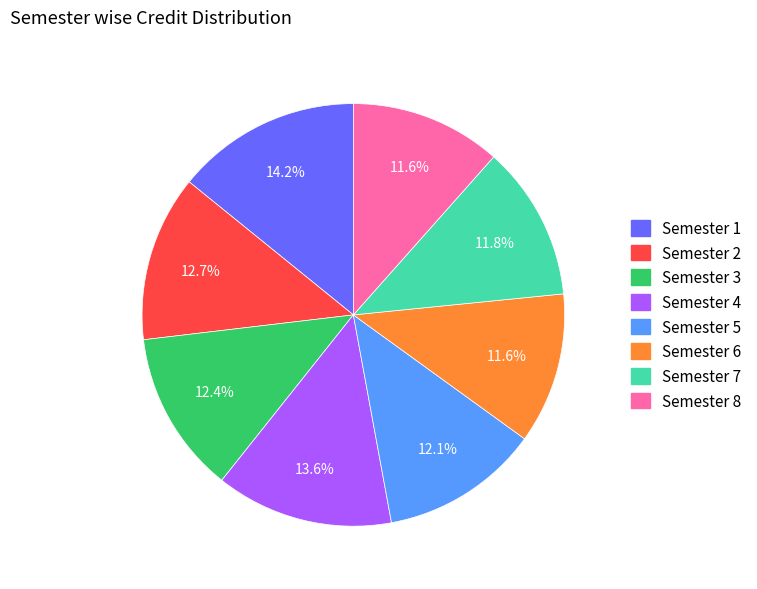

Combined, what portion of the pie is Semester 4 and Semester 5?

25.7%